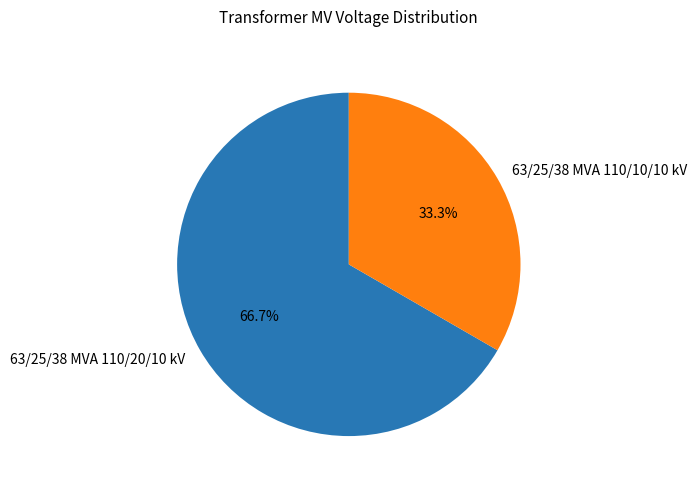

Which has a higher value, 63/25/38 MVA 110/20/10 kV or 63/25/38 MVA 110/10/10 kV?

63/25/38 MVA 110/20/10 kV